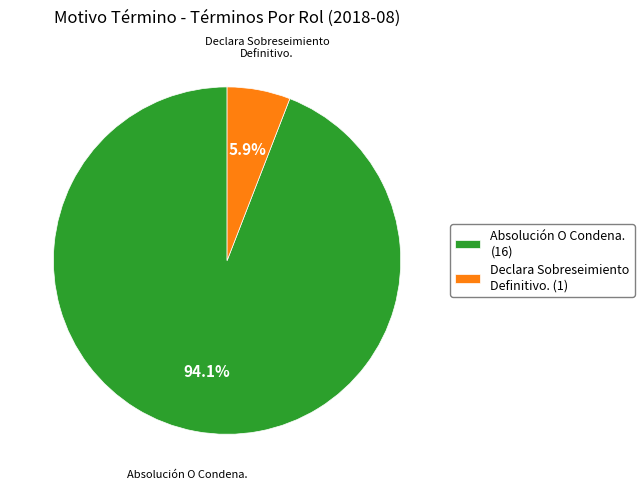

Count the number of slices in the pie.

2